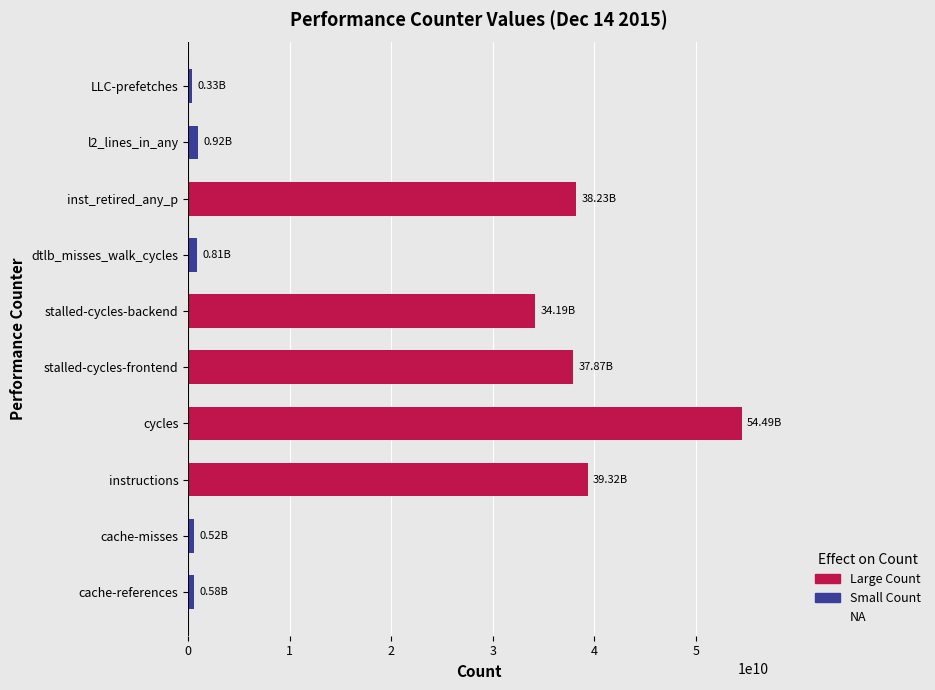

What is the average value?

20726440546